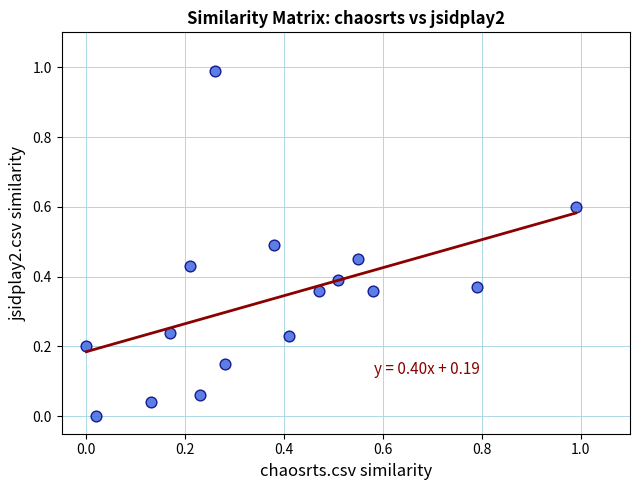

What is the range of X values (max minus min)?

1.0